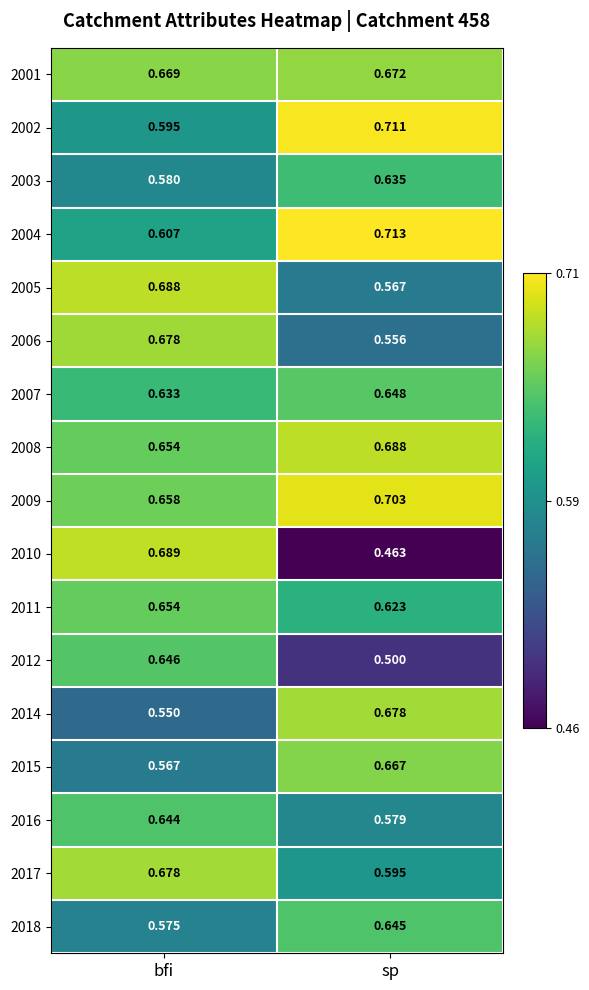

How many series are shown in this chart?

17